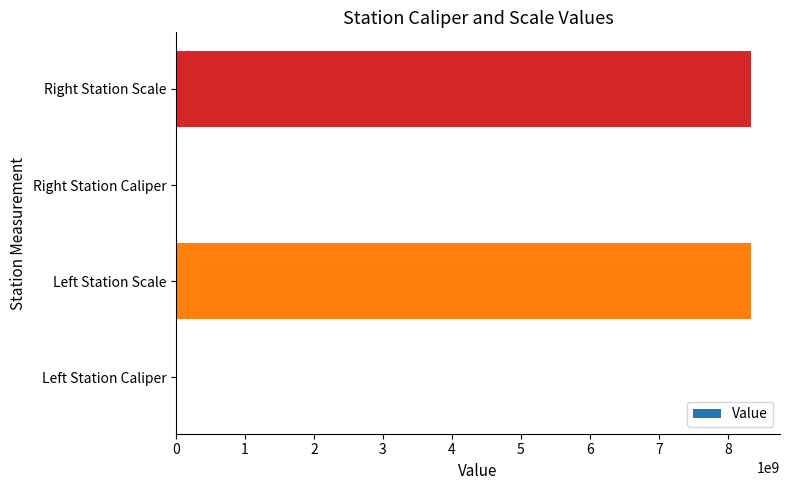

What is the sum of all values?

16680442074